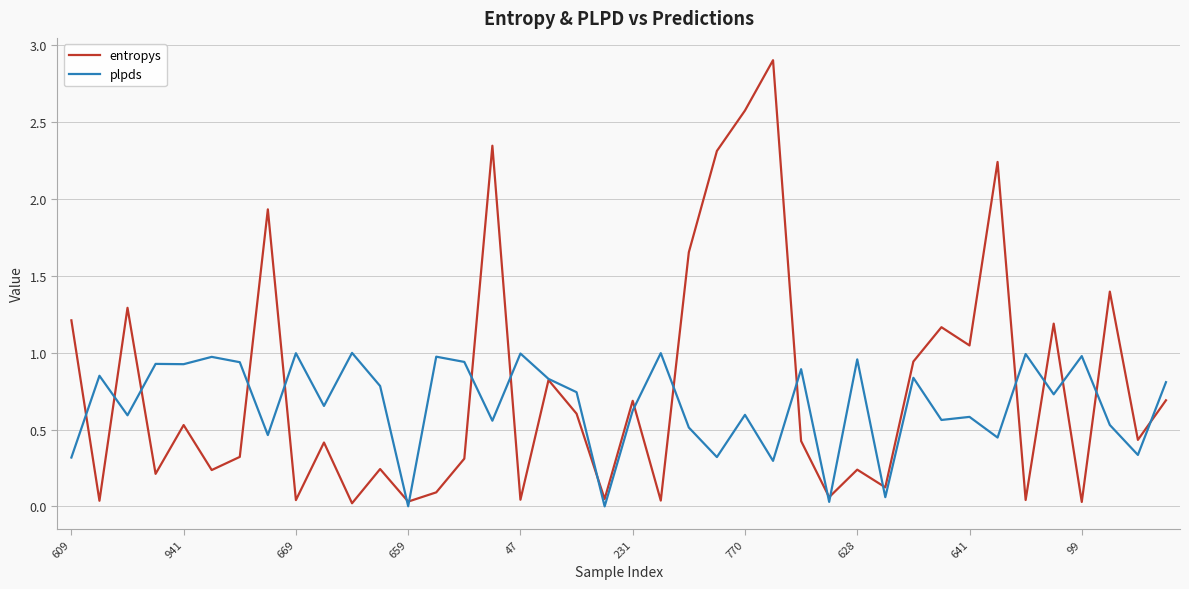

List the series in order of their overall mean, lowest first.

plpds, entropys